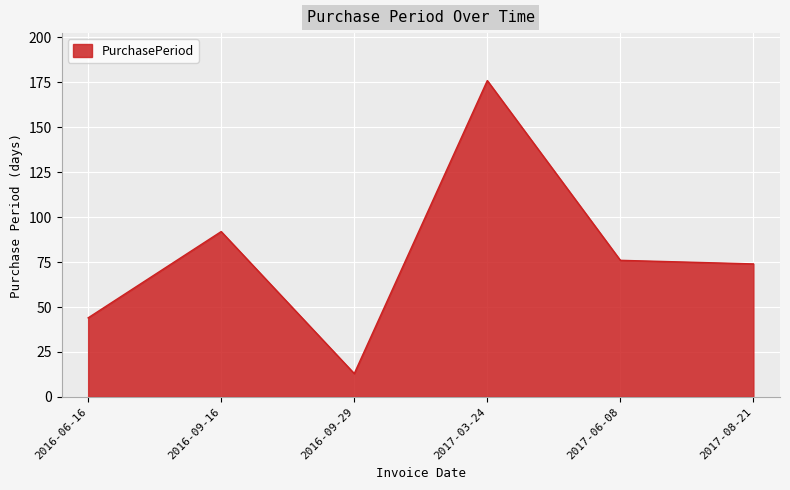

What is the difference between the values at 2016-06-16 and 2016-09-16?

48